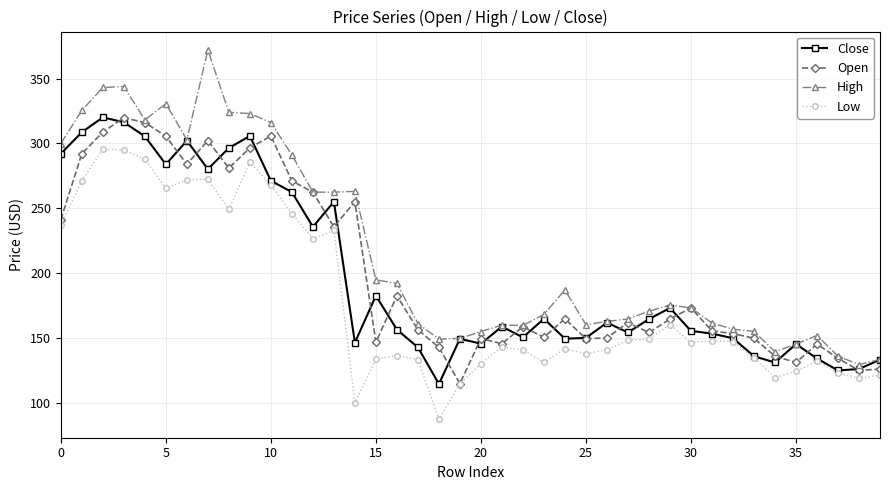

What is the greatest value displayed?

372.0